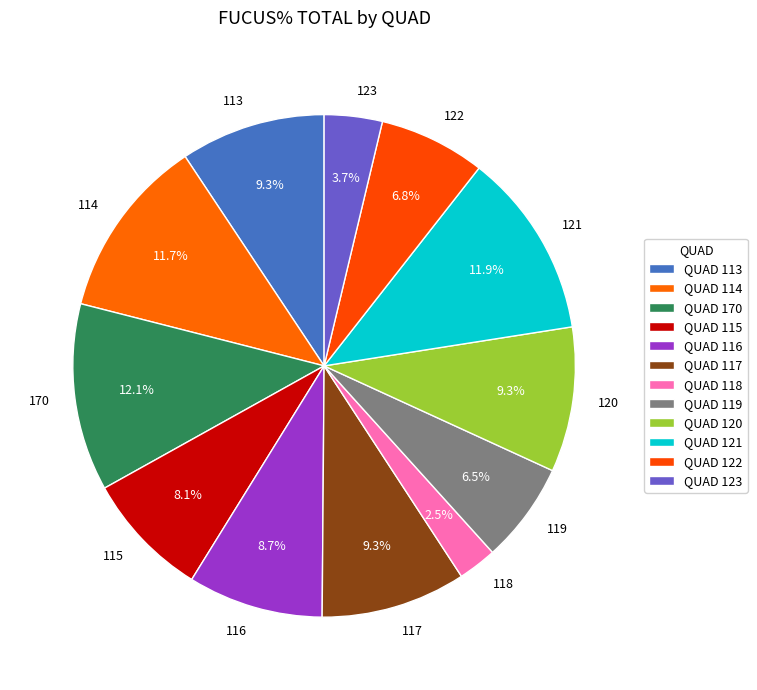

Is there any slice that represents more than half of the pie?

No